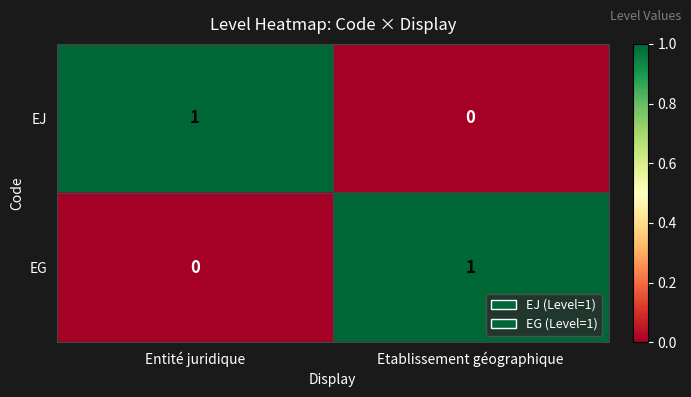

Is it true that EJ equals 2 at Entité juridique?

False